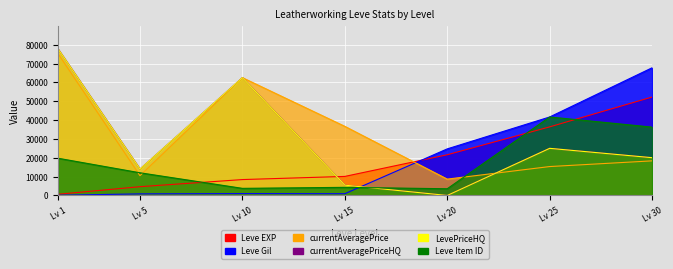

The value of currentAveragePriceHQ at Lv 15 is 5466. True or false?

True